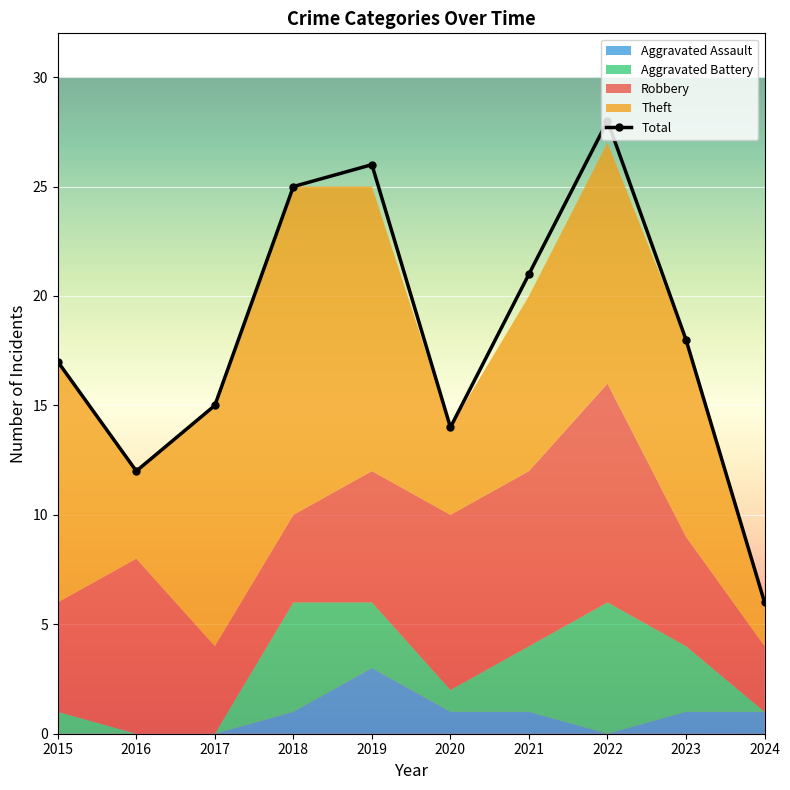

Between 2023 and 2019, which is larger?

2019